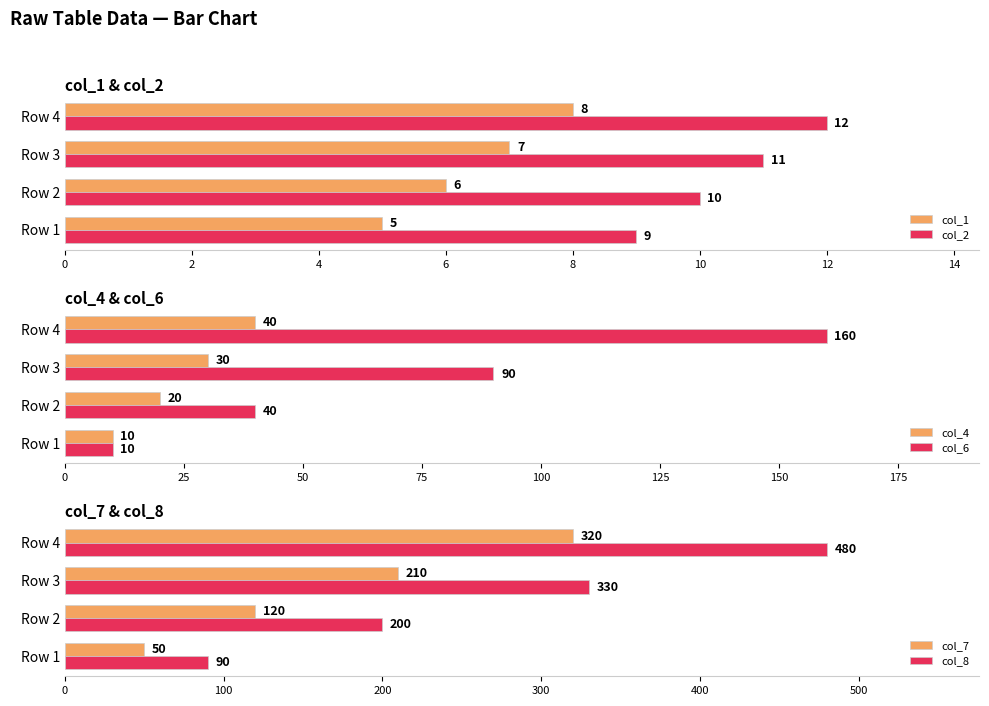

What is the sum of the col_1 values at Row 4 and Row 2?

14